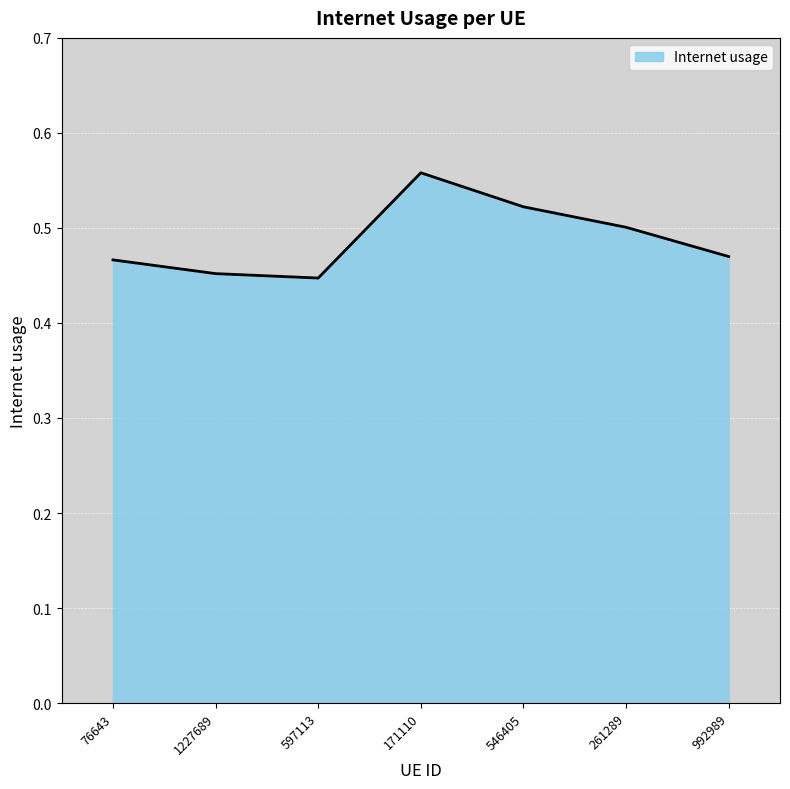

The value at 546405 is 0.5. True or false?

True